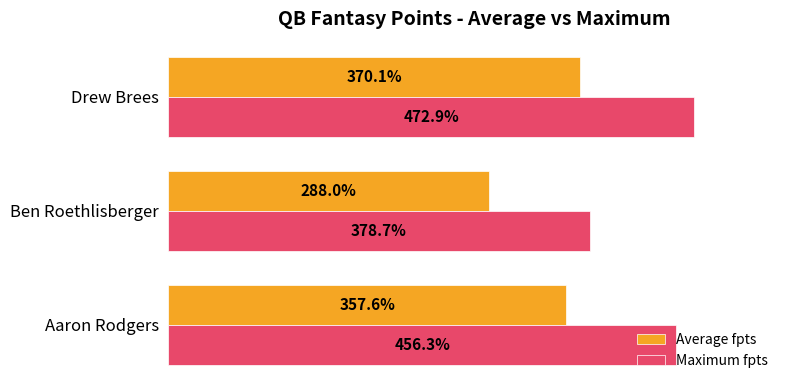

Which series has the largest total across all categories?

Maximum fpts